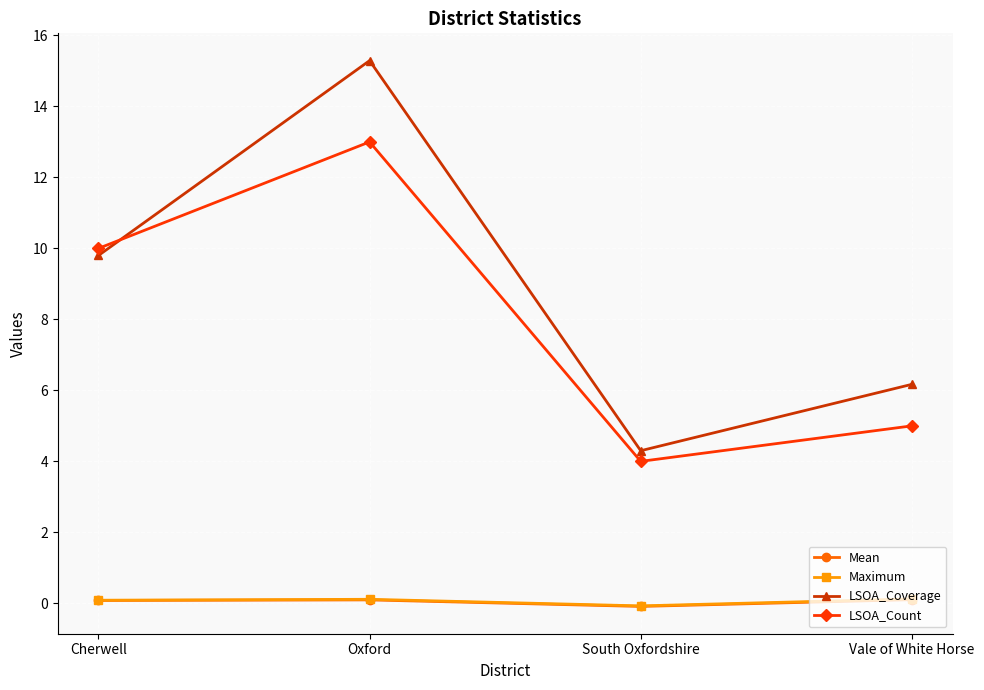

True or false: Maximum and LSOA_Count cross at least once.

False